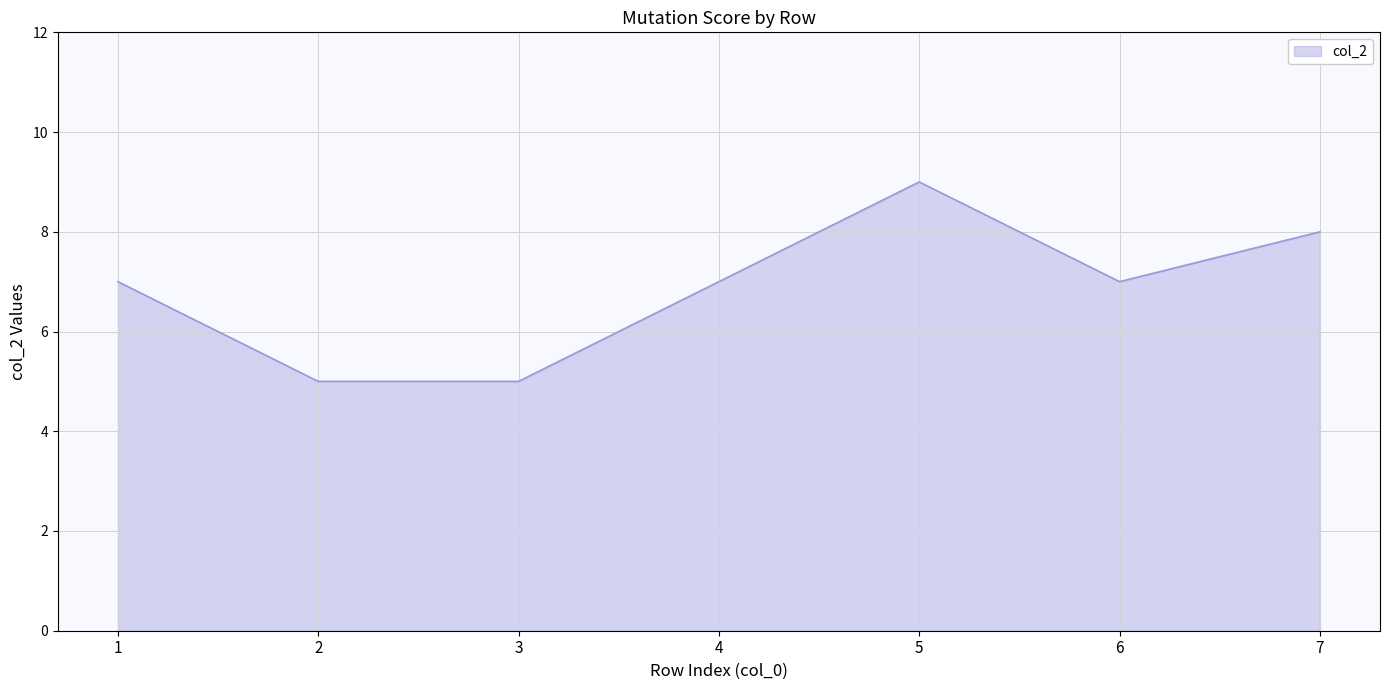

Does the chart display data point markers on the line(s)?

No